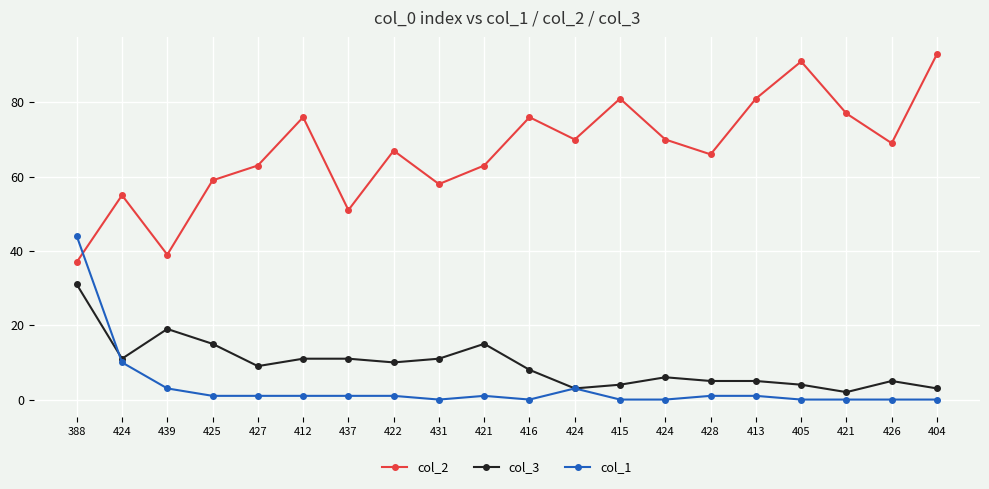

List the labels in order of col_1 value, smallest first.

431, 416, 415, 424, 405, 421, 426, 404, 425, 427, 412, 437, 422, 421, 428, 413, 439, 424, 424, 388